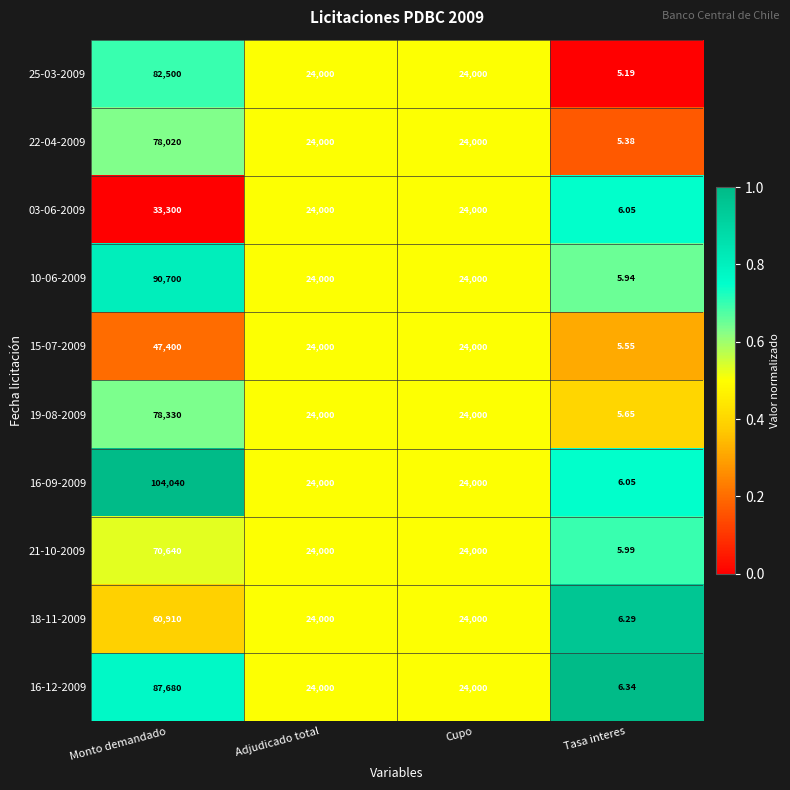

Which label corresponds to the smallest value in the chart?

Tasa interes